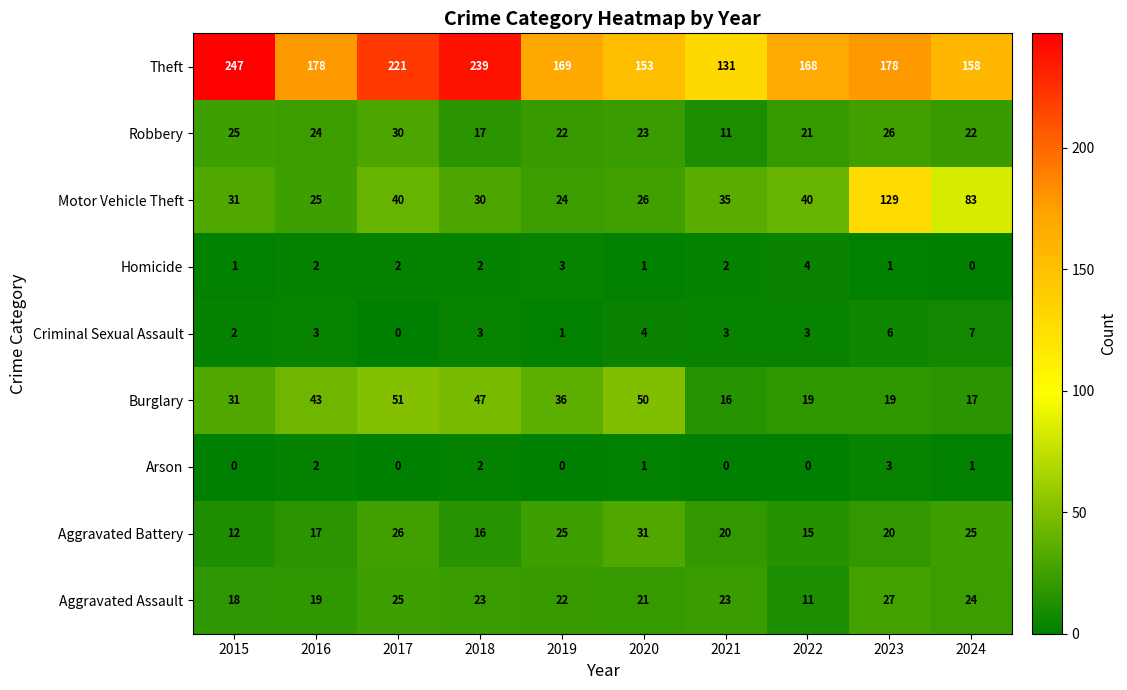

Between 2015 and 2017, which series saw the biggest shift?

Theft